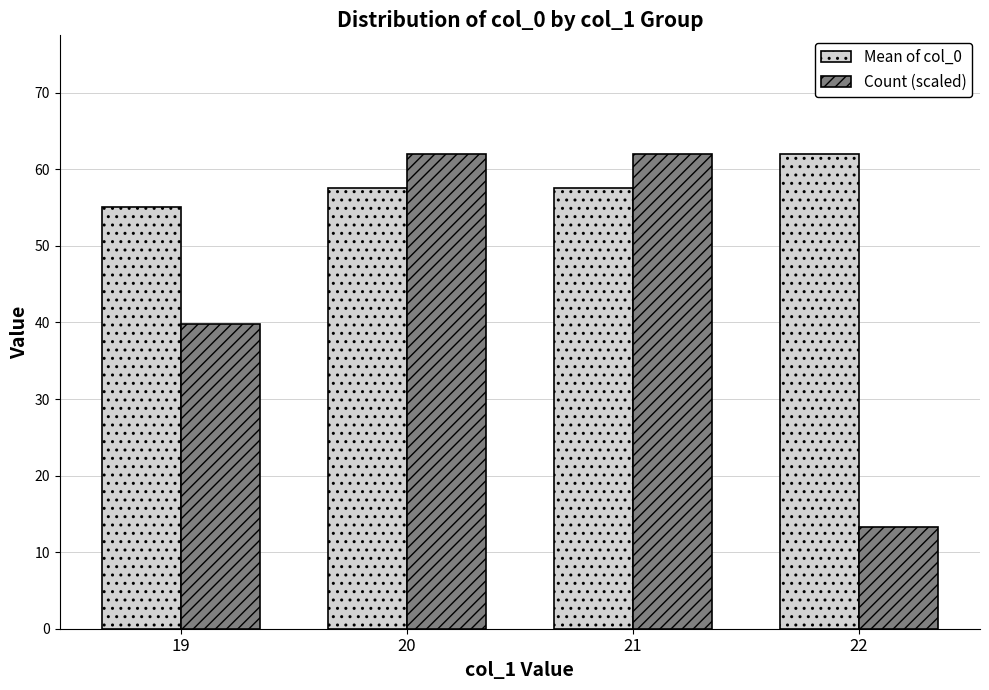

True or false: Count (scaled) has a value of 39.9 at 19.

True